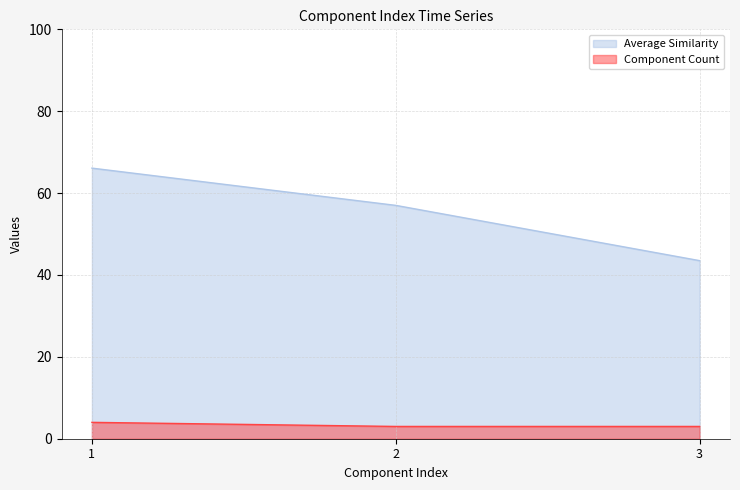

How many data points in Average Similarity are above 57?

1